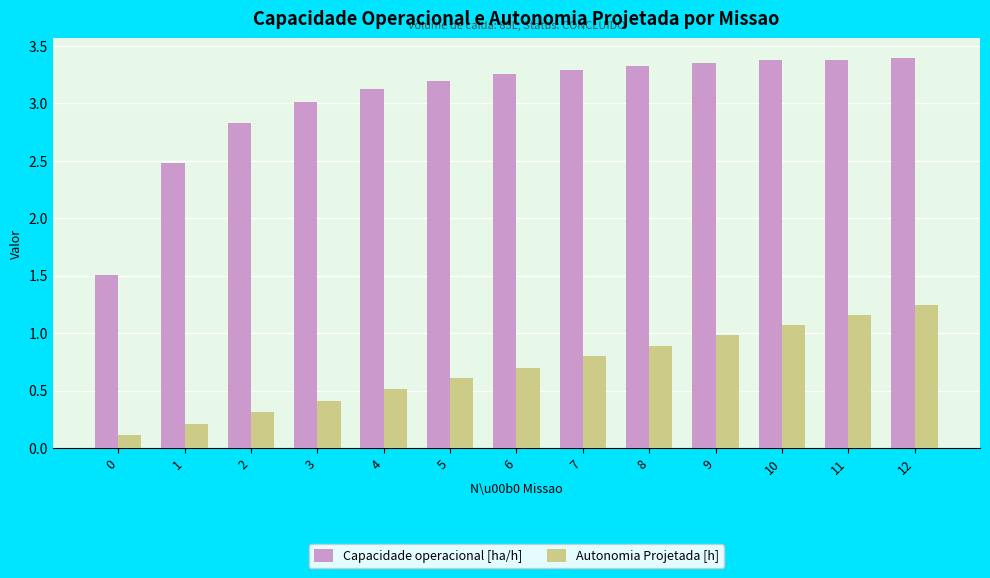

What is the difference between the second highest and minimum values in the Capacidade operacional [ha/h] series?

1.9